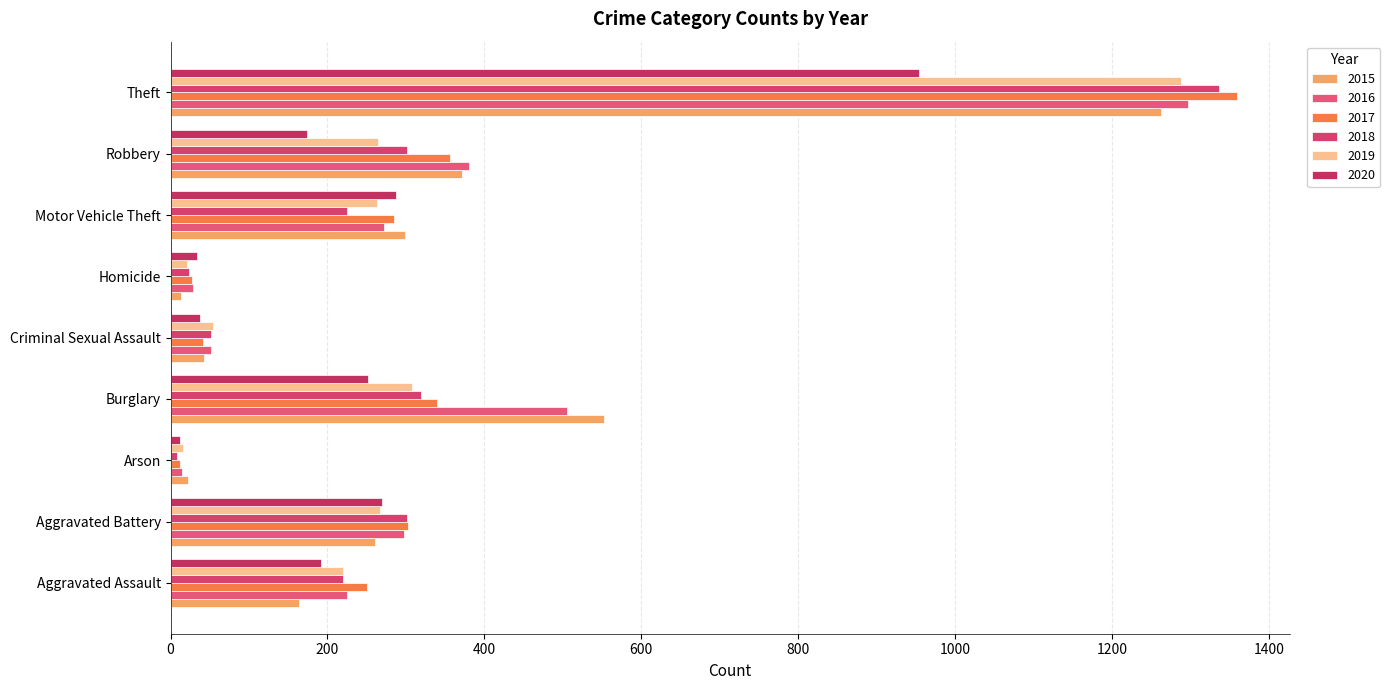

How many values in the 2019 series are below 263?

4